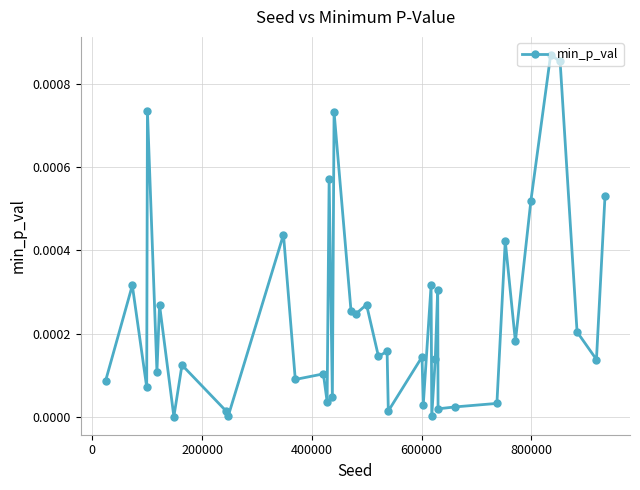

True or false: there are more than 1 points higher than both neighbors.

True